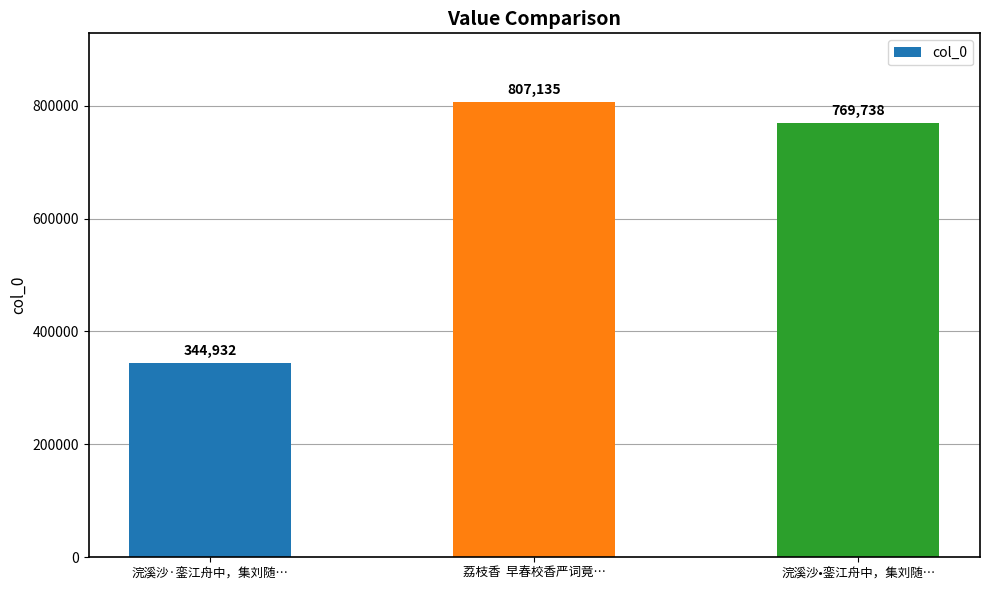

What is the maximum value shown in the chart?

807135